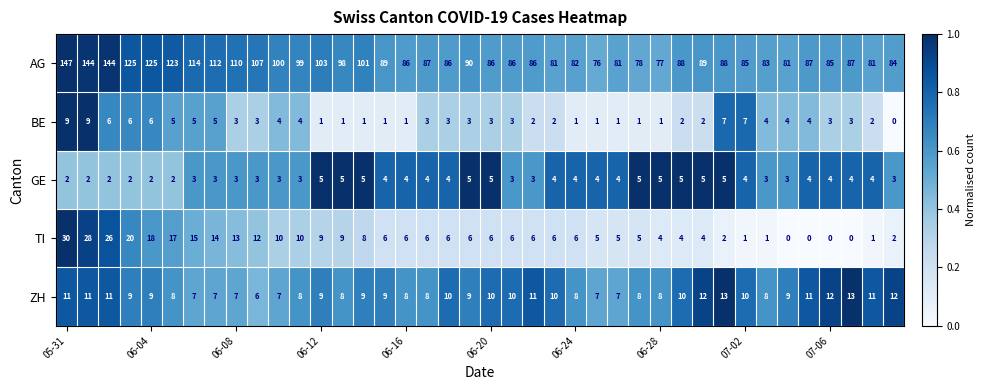

Which series has the largest range (max minus min)?

AG